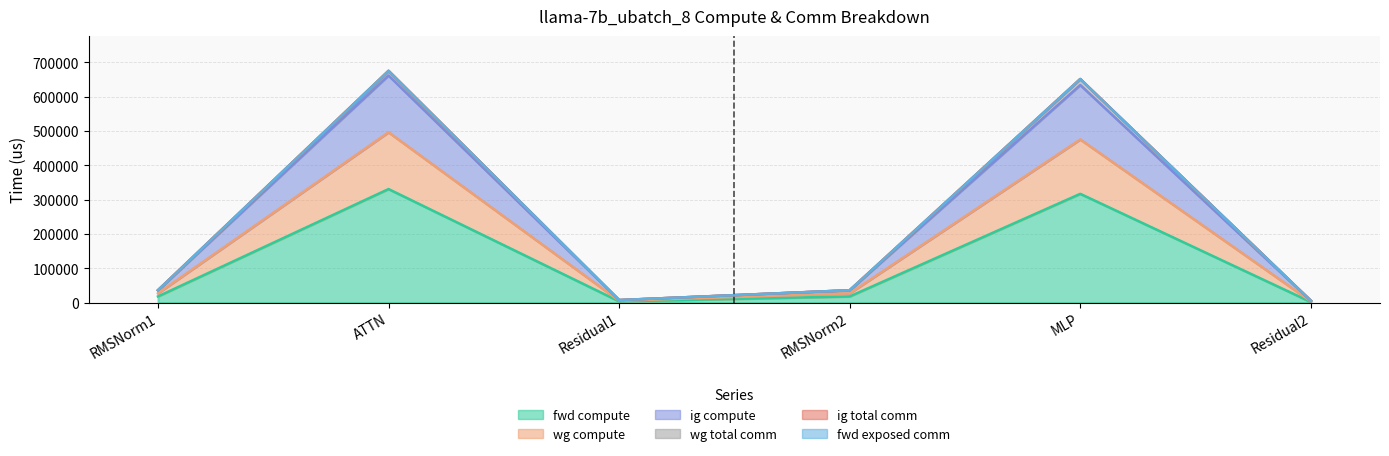

What is the total value across all series at RMSNorm2?

117028.3